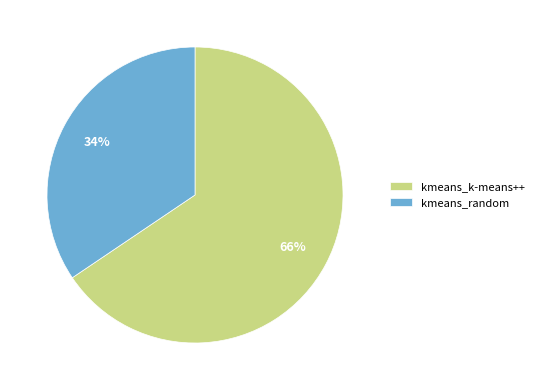

Which category has the biggest portion of the pie?

kmeans_k-means++